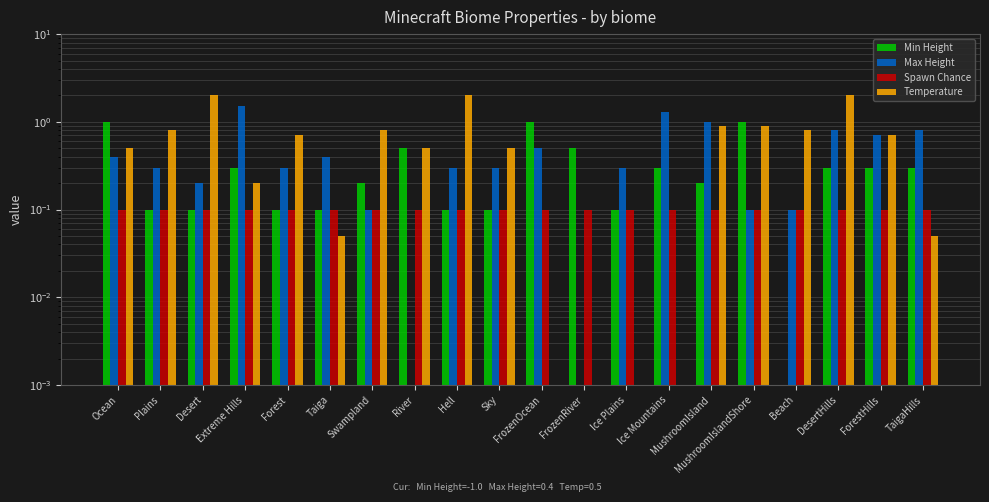

Rank the series by their maximum value, from highest to lowest.

Temperature, Max Height, Min Height, Spawn Chance